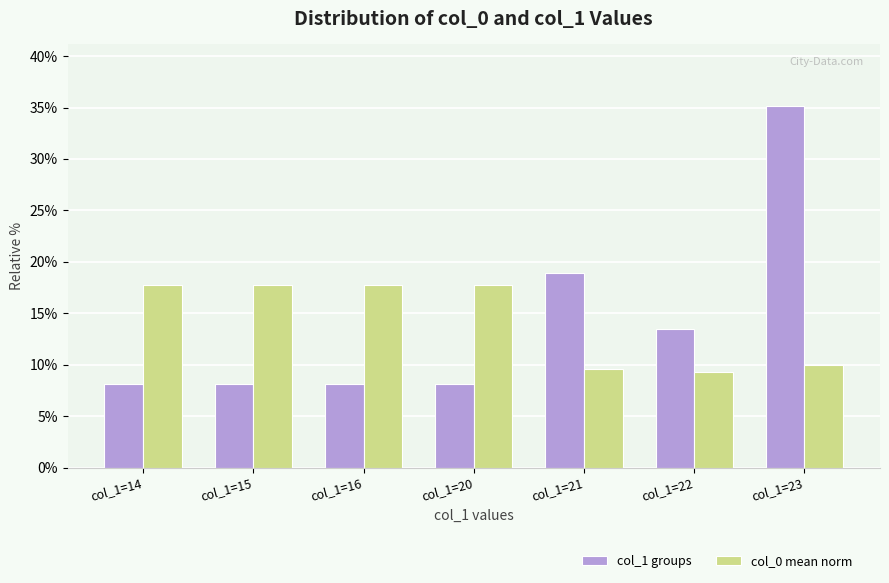

What is the lowest value of the col_0 mean norm series?

9.3